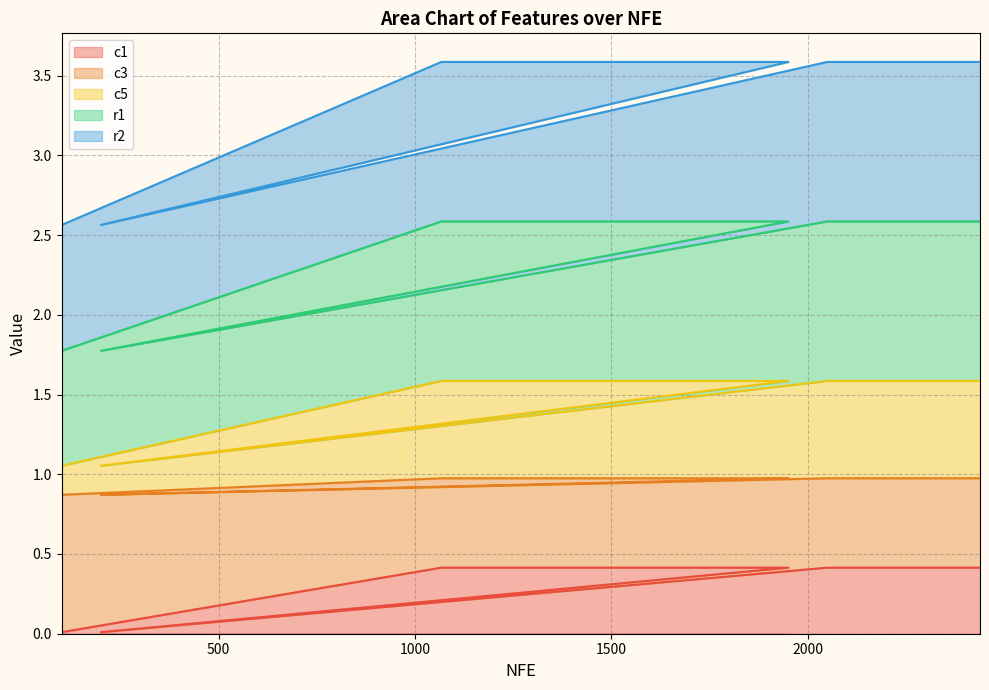

What is the highest value of the c1 series?

0.4